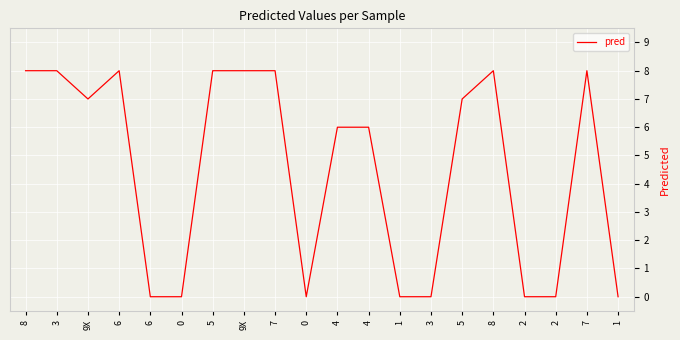

Does the chart display data point markers on the line(s)?

No